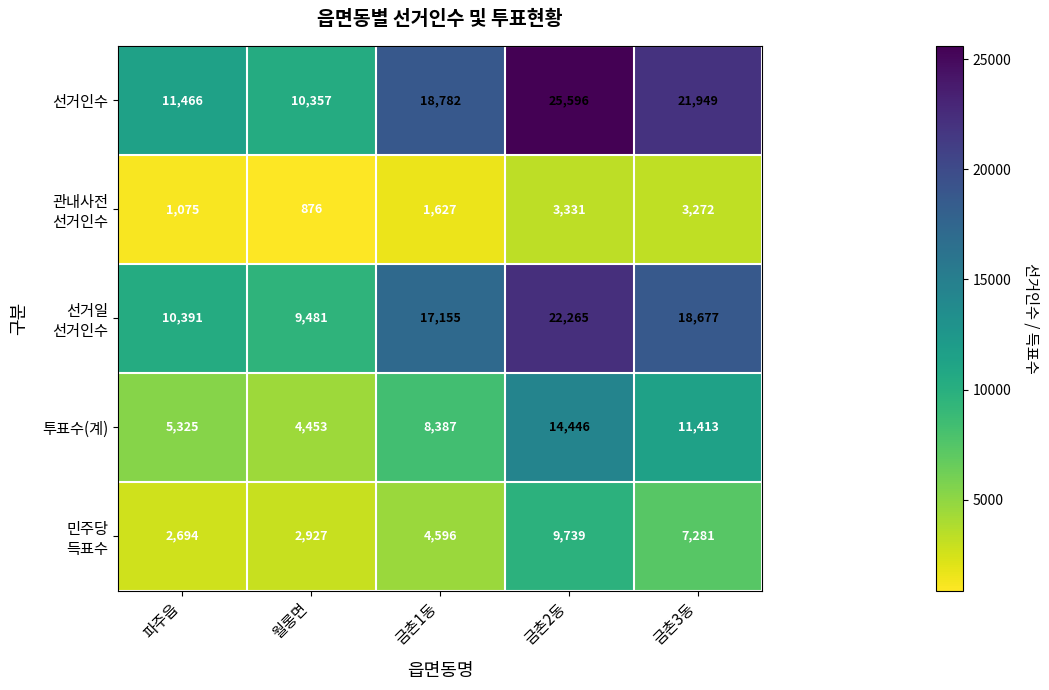

What is the maximum value shown in the chart?

25596